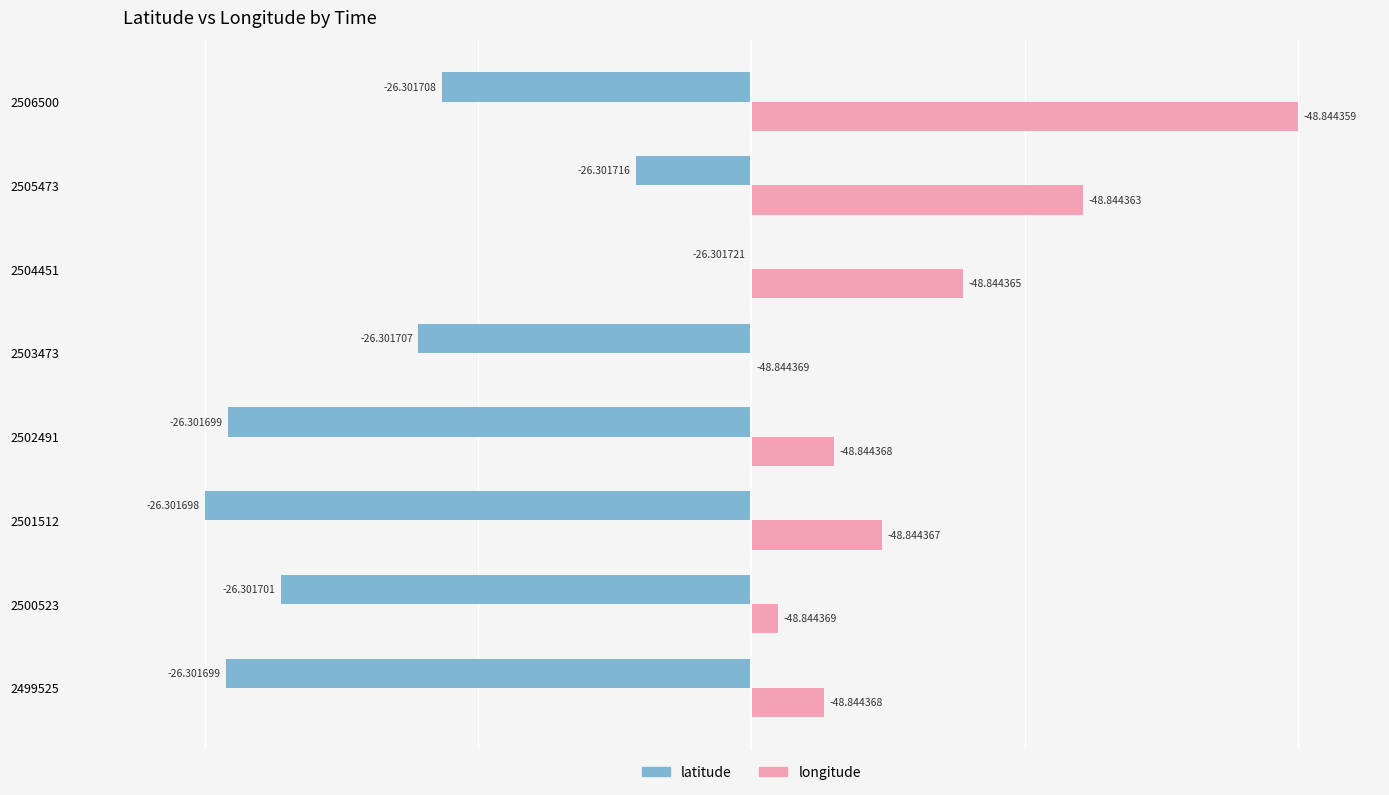

What are all the series names shown in the legend?

latitude, longitude